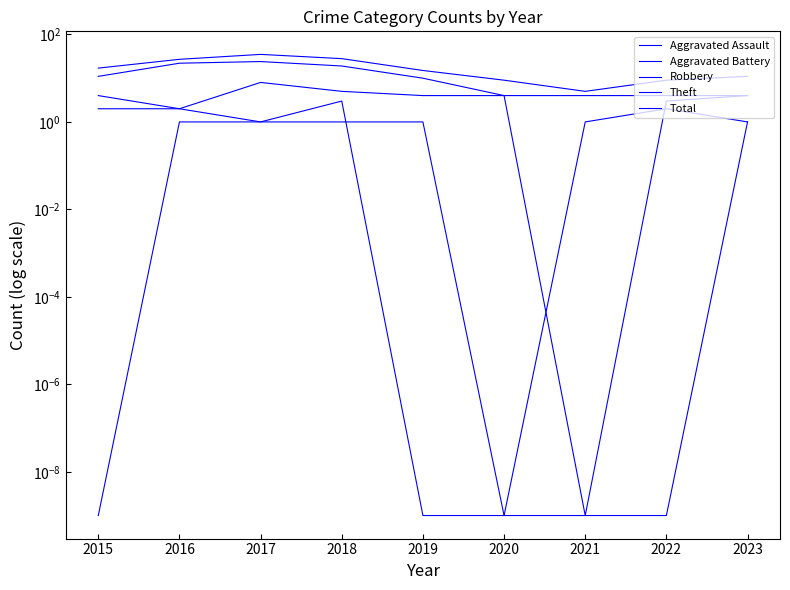

Which has a higher value, 2020 or 2018?

2018